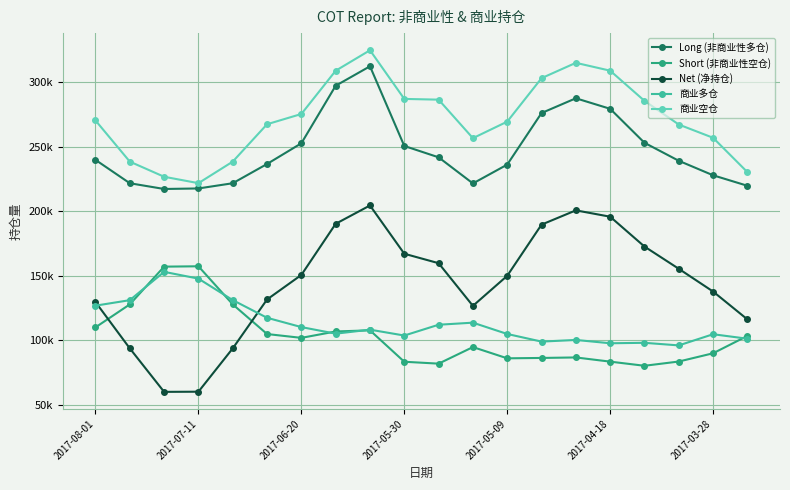

What are all the series names shown in the legend?

Long (非商业性多仓), Short (非商业性空仓), Net (净持仓), 商业多仓, 商业空仓